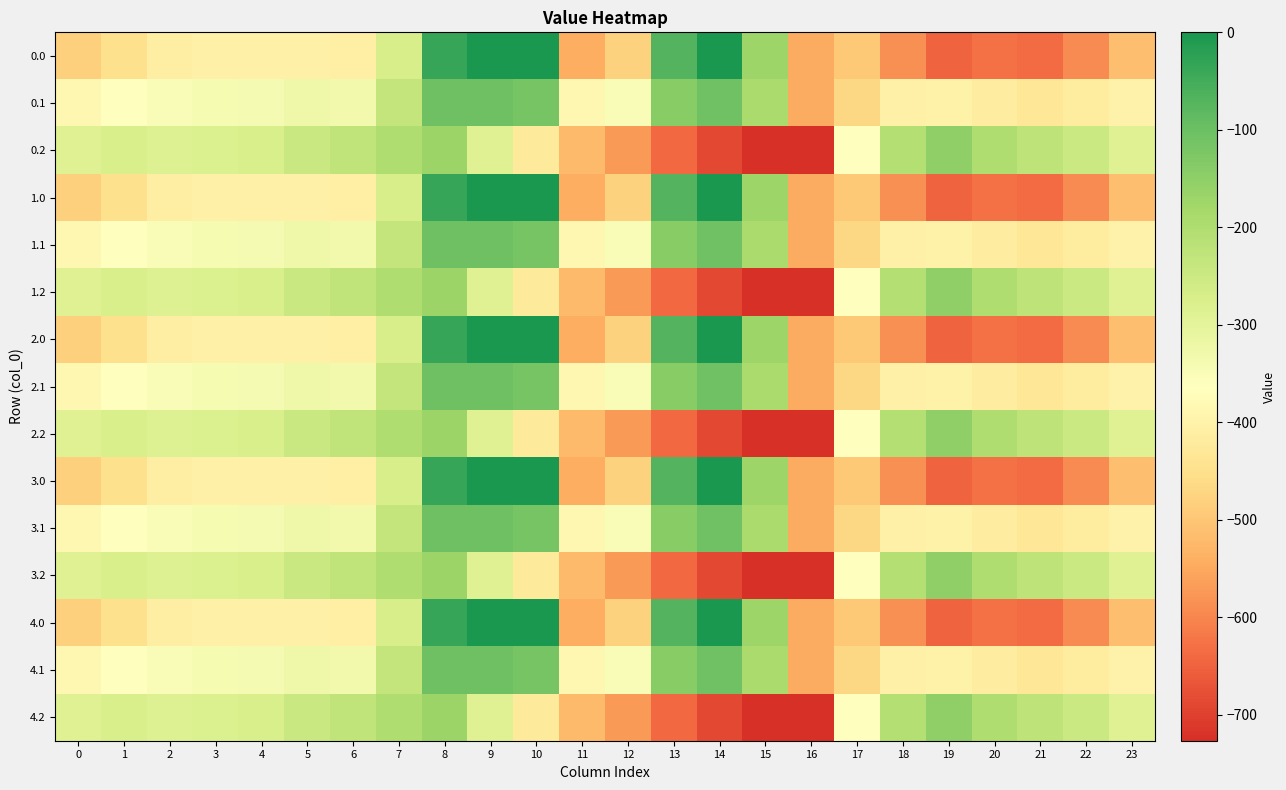

Reading right to left, what are all the values shown in this chart?

0.0: 23=-511.3	22=-592.3	21=-638.4	20=-629.9	19=-649.2	18=-586.7	17=-494.8	16=-545.4	15=-172.8	14=-0.3	13=-70.2	12=-477.2	11=-544.3	10=0.0	9=0.0	8=-35.0	7=-270.7	6=-408.0	5=-403.8	4=-404.9	3=-404.4	2=-410.3	1=-449.5	0=-482.0
0.1: 23=-399.4	22=-419.9	21=-432.4	20=-414.5	19=-400.2	18=-405.4	17=-466.6	16=-547.3	15=-190.4	14=-105.5	13=-141.2	12=-350.8	11=-384.7	10=-114.0	9=-104.8	8=-102.3	7=-234.9	6=-332.2	5=-325.7	4=-339.6	3=-342.7	2=-347.9	1=-361.1	0=-384.6
0.2: 23=-287.5	22=-247.4	21=-226.4	20=-199.2	19=-151.0	18=-210.0	17=-362.4	16=-726.6	15=-725.8	14=-687.4	13=-640.4	12=-571.2	11=-520.6	10=-423.5	9=-288.5	8=-169.5	7=-199.0	6=-228.8	5=-245.0	4=-274.4	3=-281.0	2=-285.5	1=-272.7	0=-287.1
1.0: 23=-511.3	22=-592.3	21=-638.4	20=-629.9	19=-649.2	18=-586.7	17=-494.8	16=-545.4	15=-172.8	14=-0.3	13=-70.2	12=-477.2	11=-544.3	10=0.0	9=0.0	8=-35.0	7=-270.7	6=-408.0	5=-403.8	4=-404.9	3=-404.4	2=-410.3	1=-449.5	0=-482.0
1.1: 23=-399.4	22=-419.9	21=-432.4	20=-414.5	19=-400.2	18=-405.4	17=-466.6	16=-547.3	15=-190.4	14=-105.5	13=-141.2	12=-350.8	11=-384.7	10=-114.0	9=-104.8	8=-102.3	7=-234.9	6=-332.2	5=-325.7	4=-339.6	3=-342.7	2=-347.9	1=-361.1	0=-384.6
1.2: 23=-287.5	22=-247.4	21=-226.4	20=-199.2	19=-151.0	18=-210.0	17=-362.4	16=-726.6	15=-725.8	14=-687.4	13=-640.4	12=-571.2	11=-520.6	10=-423.5	9=-288.5	8=-169.5	7=-199.0	6=-228.8	5=-245.0	4=-274.4	3=-281.0	2=-285.5	1=-272.7	0=-287.1
2.0: 23=-511.3	22=-592.3	21=-638.4	20=-629.9	19=-649.2	18=-586.7	17=-494.8	16=-545.4	15=-172.8	14=-0.3	13=-70.2	12=-477.2	11=-544.3	10=0.0	9=0.0	8=-35.0	7=-270.7	6=-408.0	5=-403.8	4=-404.9	3=-404.4	2=-410.3	1=-449.5	0=-482.0
2.1: 23=-399.4	22=-419.9	21=-432.4	20=-414.5	19=-400.2	18=-405.4	17=-466.6	16=-547.3	15=-190.4	14=-105.5	13=-141.2	12=-350.8	11=-384.7	10=-114.0	9=-104.8	8=-102.3	7=-234.9	6=-332.2	5=-325.7	4=-339.6	3=-342.7	2=-347.9	1=-361.1	0=-384.6
2.2: 23=-287.5	22=-247.4	21=-226.4	20=-199.2	19=-151.0	18=-210.0	17=-362.4	16=-726.6	15=-725.8	14=-687.4	13=-640.4	12=-571.2	11=-520.6	10=-423.5	9=-288.5	8=-169.5	7=-199.0	6=-228.8	5=-245.0	4=-274.4	3=-281.0	2=-285.5	1=-272.7	0=-287.1
3.0: 23=-511.3	22=-592.3	21=-638.4	20=-629.9	19=-649.2	18=-586.7	17=-494.8	16=-545.4	15=-172.8	14=-0.3	13=-70.2	12=-477.2	11=-544.3	10=0.0	9=0.0	8=-35.0	7=-270.7	6=-408.0	5=-403.8	4=-404.9	3=-404.4	2=-410.3	1=-449.5	0=-482.0
3.1: 23=-399.4	22=-419.9	21=-432.4	20=-414.5	19=-400.2	18=-405.4	17=-466.6	16=-547.3	15=-190.4	14=-105.5	13=-141.2	12=-350.8	11=-384.7	10=-114.0	9=-104.8	8=-102.3	7=-234.9	6=-332.2	5=-325.7	4=-339.6	3=-342.7	2=-347.9	1=-361.1	0=-384.6
3.2: 23=-287.5	22=-247.4	21=-226.4	20=-199.2	19=-151.0	18=-210.0	17=-362.4	16=-726.6	15=-725.8	14=-687.4	13=-640.4	12=-571.2	11=-520.6	10=-423.5	9=-288.5	8=-169.5	7=-199.0	6=-228.8	5=-245.0	4=-274.4	3=-281.0	2=-285.5	1=-272.7	0=-287.1
4.0: 23=-511.3	22=-592.3	21=-638.4	20=-629.9	19=-649.2	18=-586.7	17=-494.8	16=-545.4	15=-172.8	14=-0.3	13=-70.2	12=-477.2	11=-544.3	10=0.0	9=0.0	8=-35.0	7=-270.7	6=-408.0	5=-403.8	4=-404.9	3=-404.4	2=-410.3	1=-449.5	0=-482.0
4.1: 23=-399.4	22=-419.9	21=-432.4	20=-414.5	19=-400.2	18=-405.4	17=-466.6	16=-547.3	15=-190.4	14=-105.5	13=-141.2	12=-350.8	11=-384.7	10=-114.0	9=-104.8	8=-102.3	7=-234.9	6=-332.2	5=-325.7	4=-339.6	3=-342.7	2=-347.9	1=-361.1	0=-384.6
4.2: 23=-287.5	22=-247.4	21=-226.4	20=-199.2	19=-151.0	18=-210.0	17=-362.4	16=-726.6	15=-725.8	14=-687.4	13=-640.4	12=-571.2	11=-520.6	10=-423.5	9=-288.5	8=-169.5	7=-199.0	6=-228.8	5=-245.0	4=-274.4	3=-281.0	2=-285.5	1=-272.7	0=-287.1